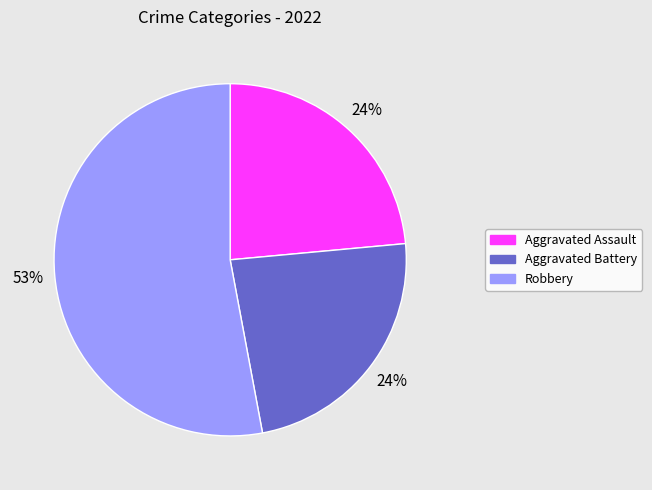

Is there a majority slice in this chart?

Yes